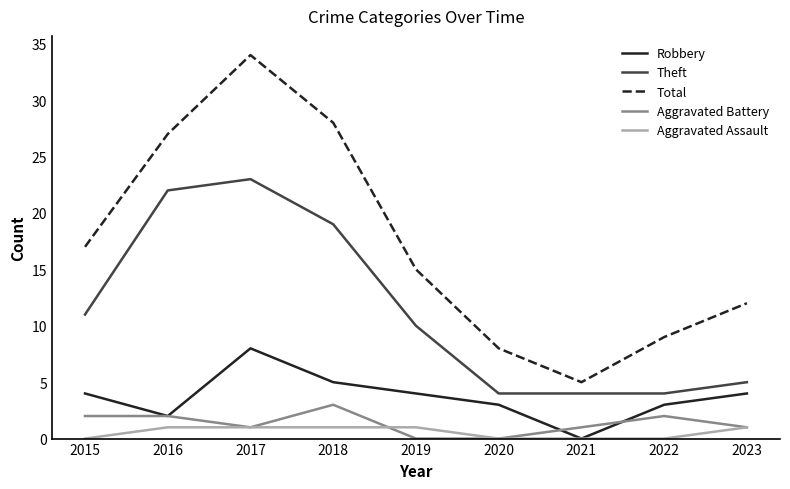

At which label does Aggravated Battery reach its peak?

2018